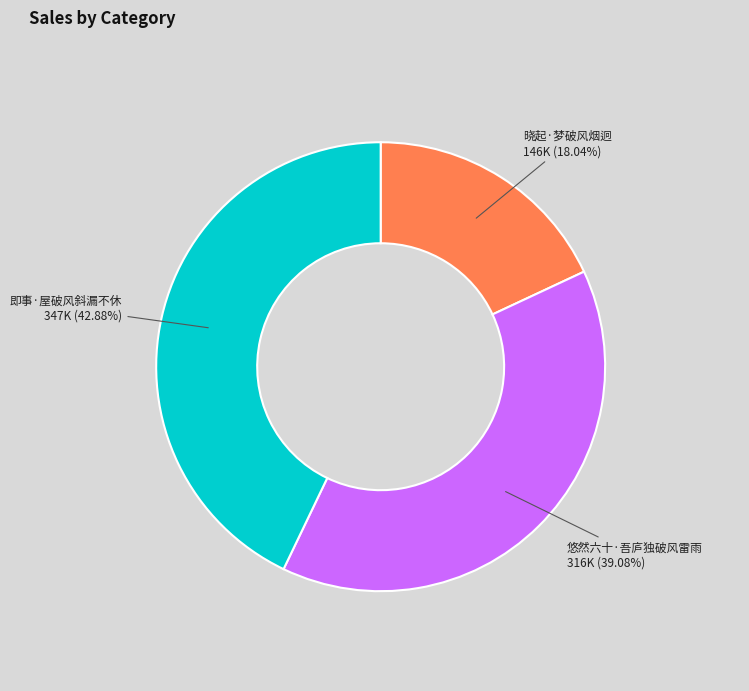

What percentage is NOT represented by 即事·屋破风斜漏不休?

57.1%